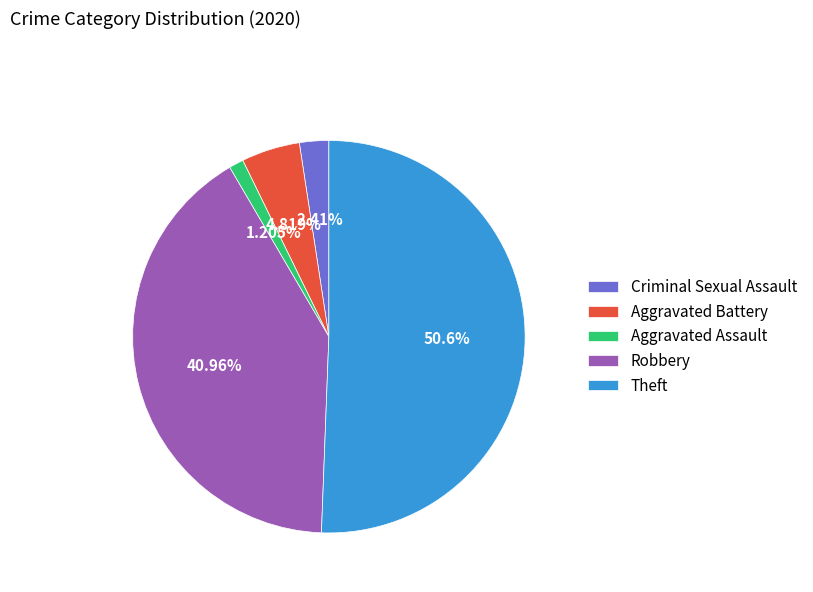

The Robbery slice represents 49% of the pie. True or false?

False